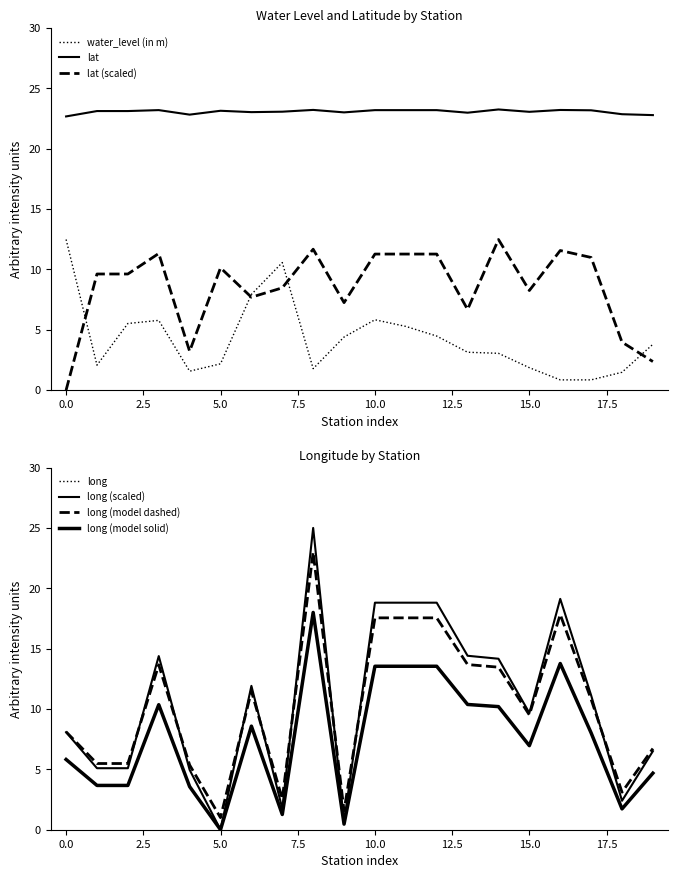

How many data points in water_level (in m) are less than 3?

8